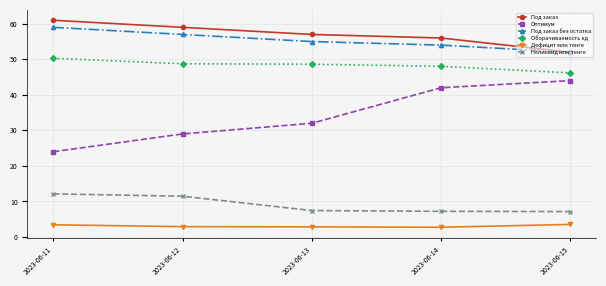

Which series changed the most between 2023-06-12 and 2023-06-14?

Оптимум